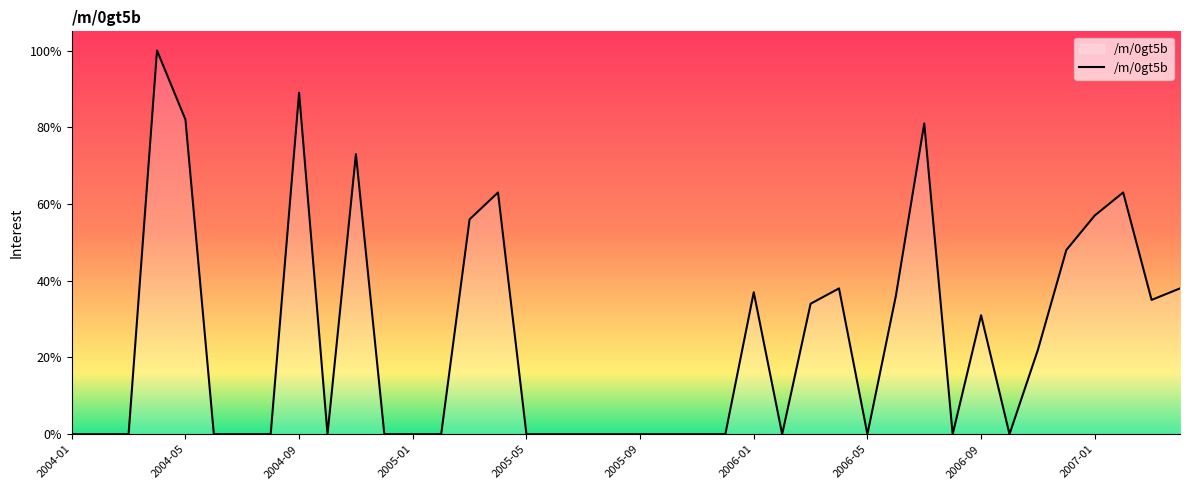

What is the difference between the maximum and minimum values?

100